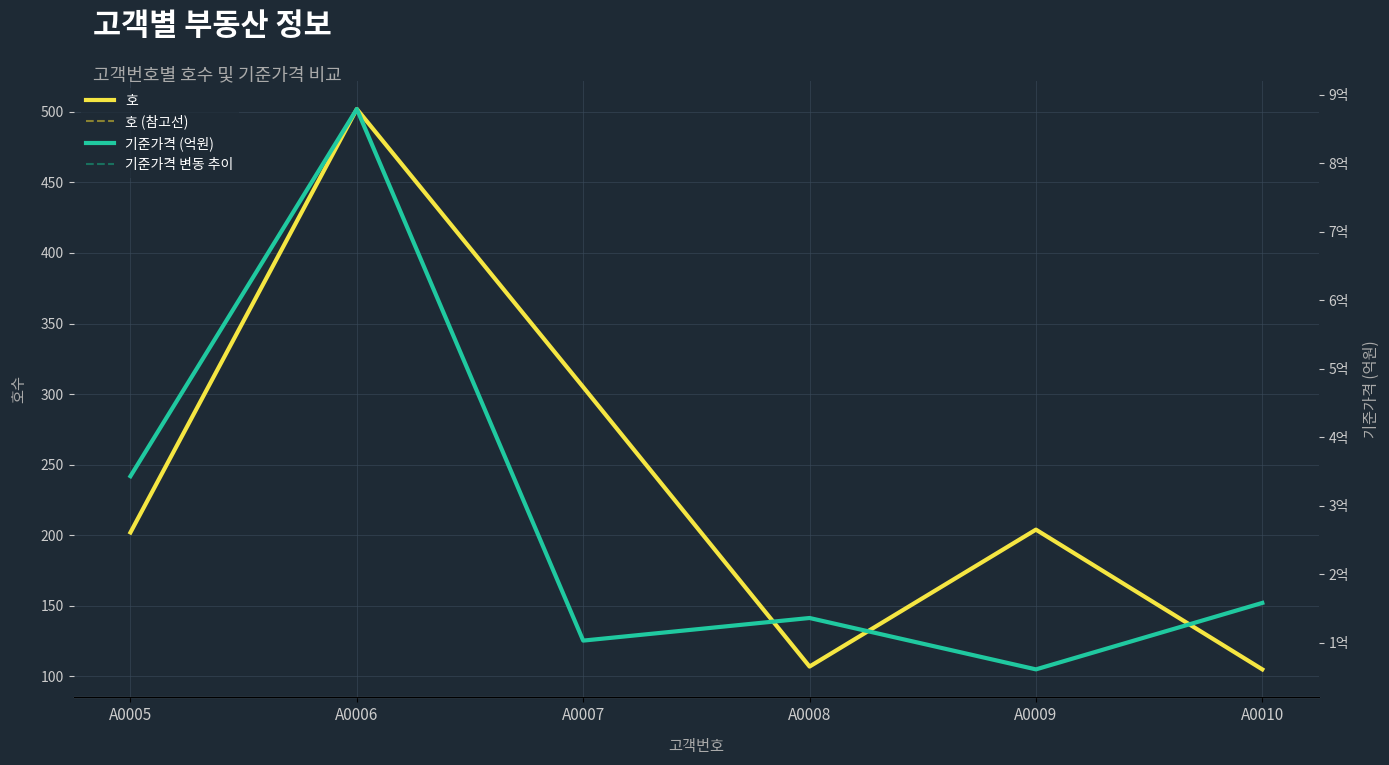

What is the difference between the maximum and minimum values in the 호 (참고선) series?

397.0